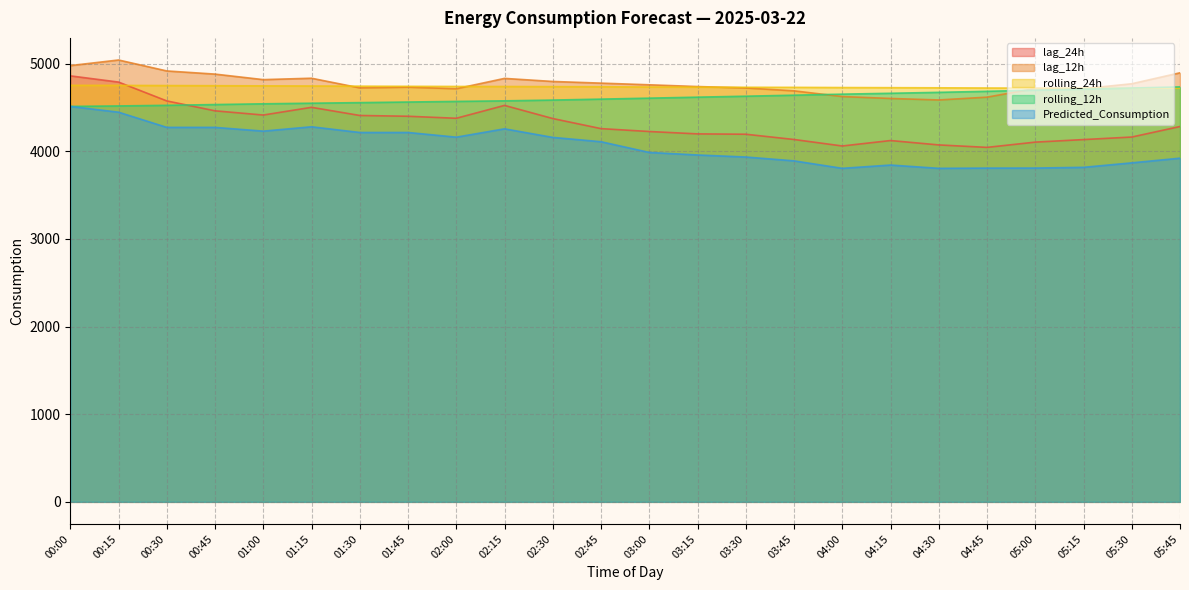

Reading left to right, list all the values displayed in this chart.

lag_24h: 4860.0	4789.0	4574.0	4461.0	4413.0	4501.0	4408.0	4399.0	4376.0	4523.0	4373.0	4258.0	4225.0	4198.0	4194.0	4134.0	4060.0	4122.0	4072.0	4044.0	4104.0	4133.0	4162.0	4282.0
lag_12h: 4977.0	5041.0	4916.0	4880.0	4817.0	4833.0	4723.0	4731.0	4713.0	4831.0	4796.0	4777.0	4758.0	4738.0	4722.0	4689.0	4624.0	4602.0	4585.0	4617.0	4716.0	4714.0	4770.0	4895.0
rolling_24h: 4751.8	4751.1	4749.3	4747.6	4745.9	4744.4	4742.3	4740.6	4739.1	4738.5	4737.1	4735.3	4732.9	4731.5	4729.7	4728.8	4726.5	4725.2	4723.6	4721.3	4720.1	4719.7	4719.2	4719.3
rolling_12h: 4511.5	4516.8	4523.9	4532.6	4541.0	4548.0	4554.5	4561.4	4568.5	4574.9	4583.7	4594.5	4605.6	4616.9	4627.9	4639.4	4651.2	4661.2	4671.9	4683.8	4696.5	4708.6	4721.3	4734.1
Predicted_Consumption: 4511.4	4445.5	4272.2	4272.0	4229.4	4279.0	4214.0	4214.0	4160.5	4255.7	4157.9	4108.5	3986.2	3957.4	3934.1	3890.2	3805.0	3842.5	3805.0	3807.6	3808.1	3816.4	3867.5	3920.9